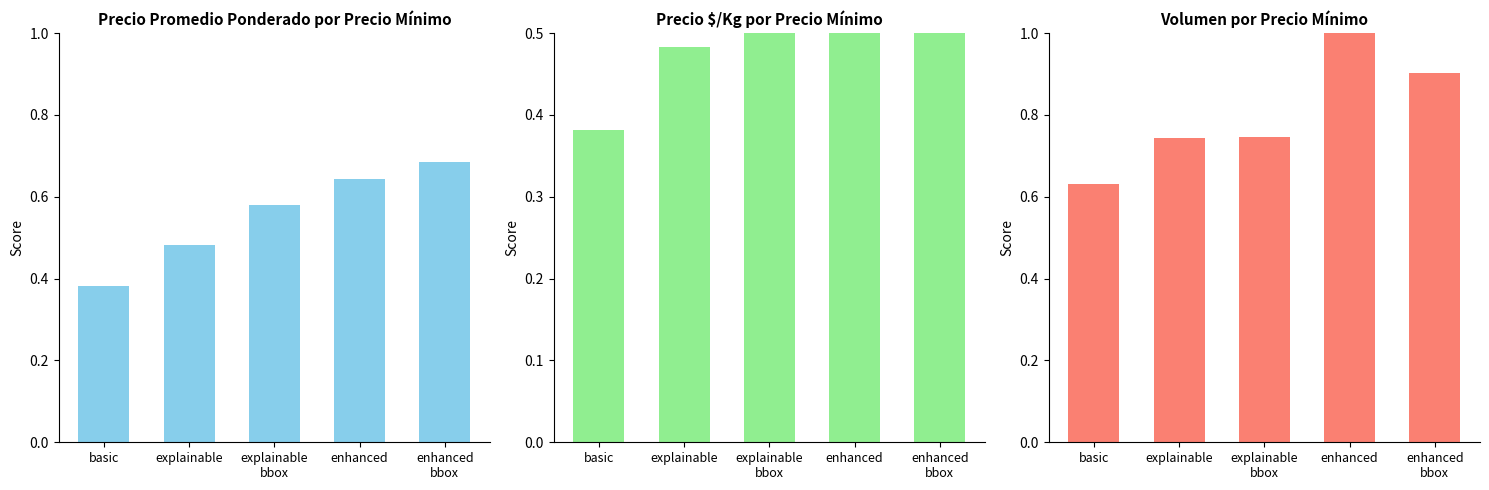

The value of Precio $/Kg at enhanced is 0.6. True or false?

True